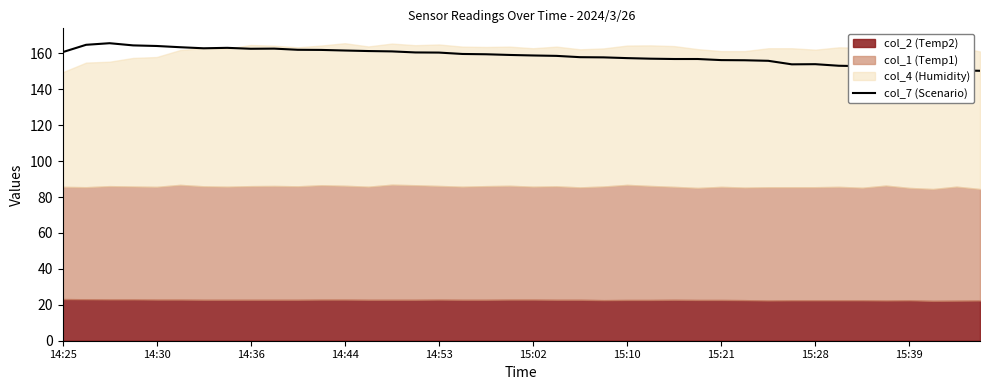

The value of col_7 (Scenario) at 14:30 is 164.2. True or false?

True